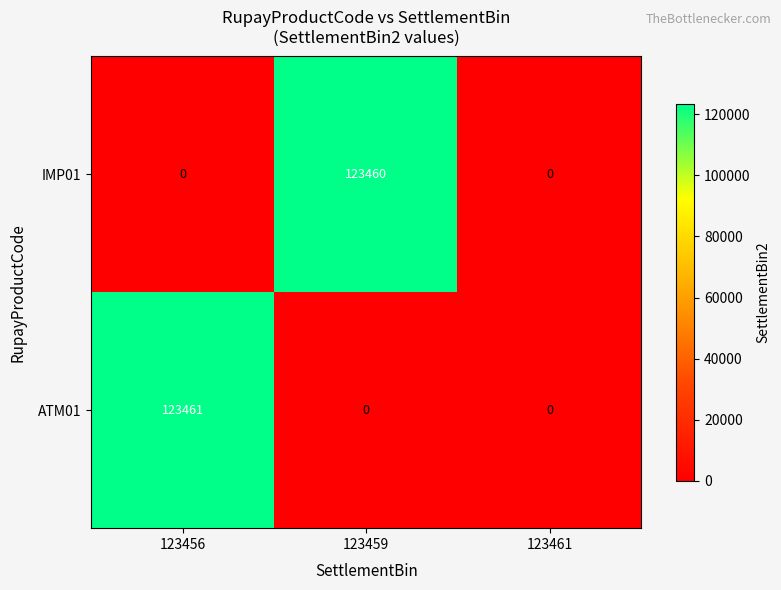

How many categories are shown in the chart?

3